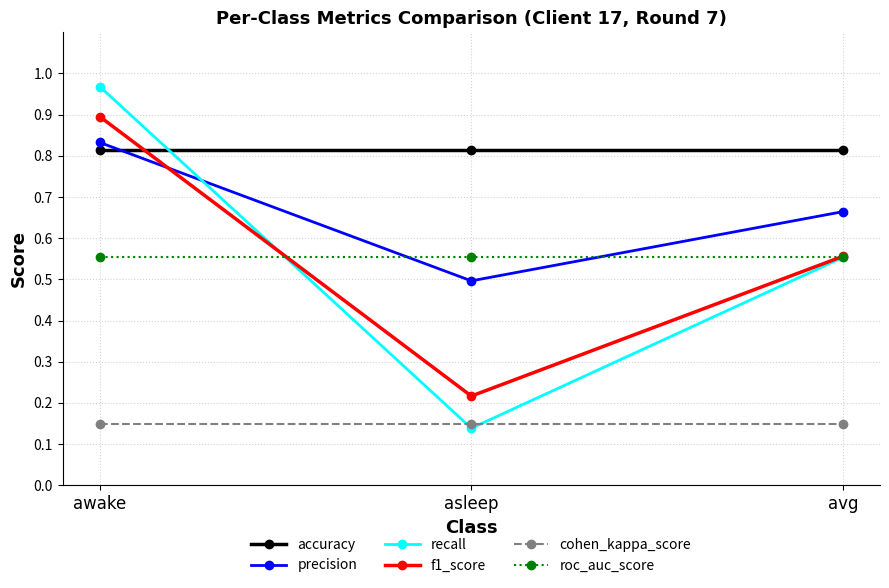

How many lines are shown in the chart?

6